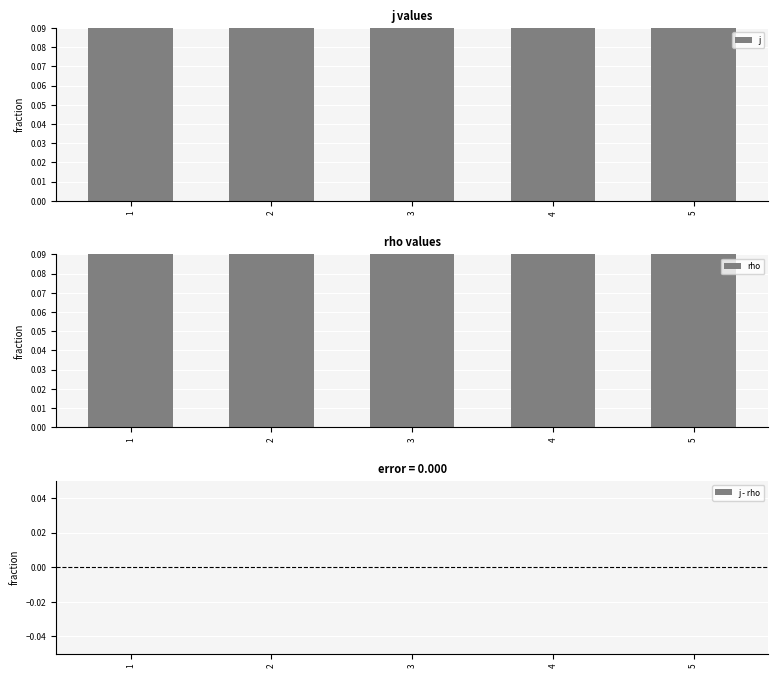

Where is j nearest to the value 1?

1